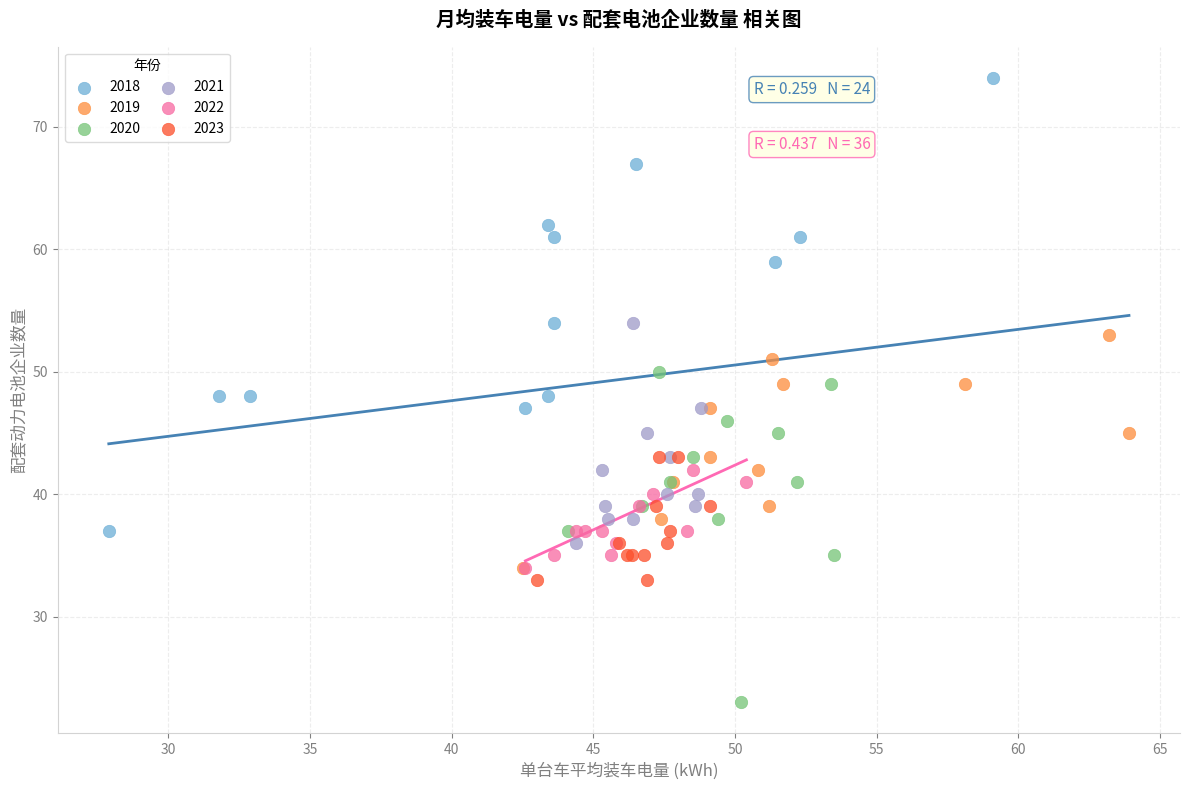

Which series reaches the maximum Y coordinate?

2018